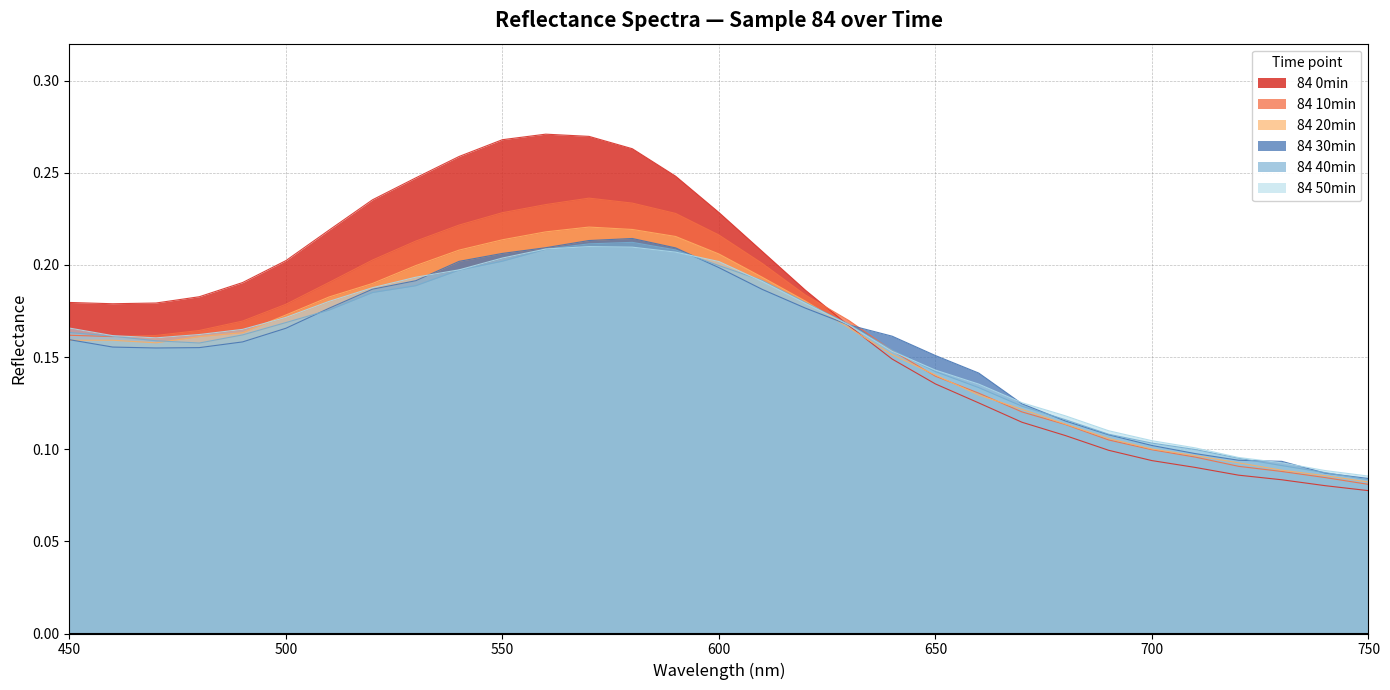

What is the total value across all series at 480?

1.0